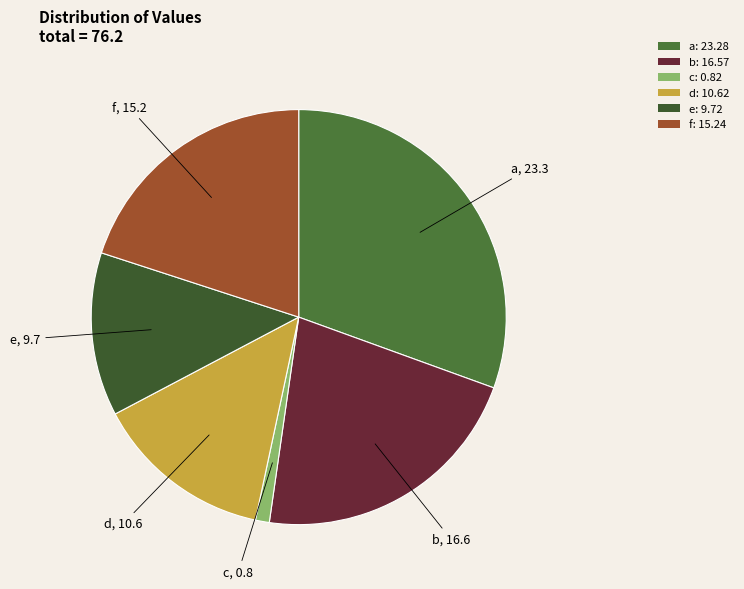

The f slice represents 28% of the pie. True or false?

False